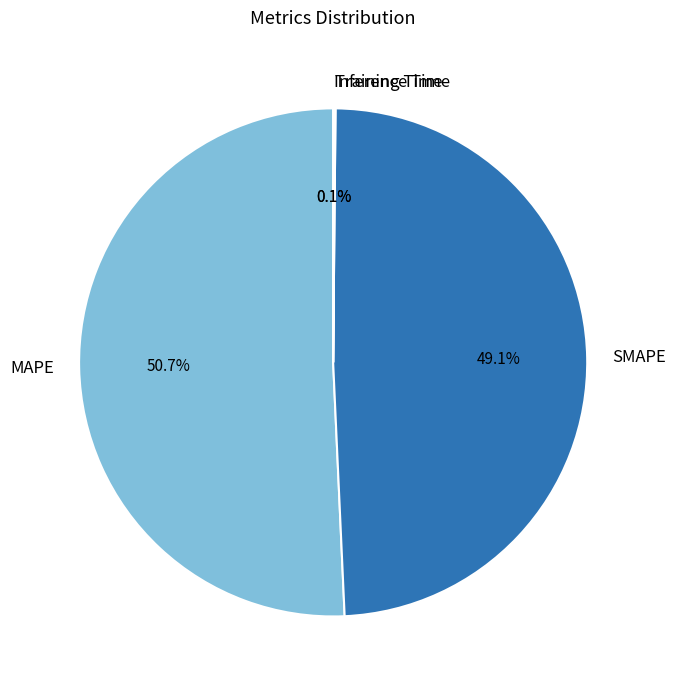

Which category has the biggest portion of the pie?

MAPE